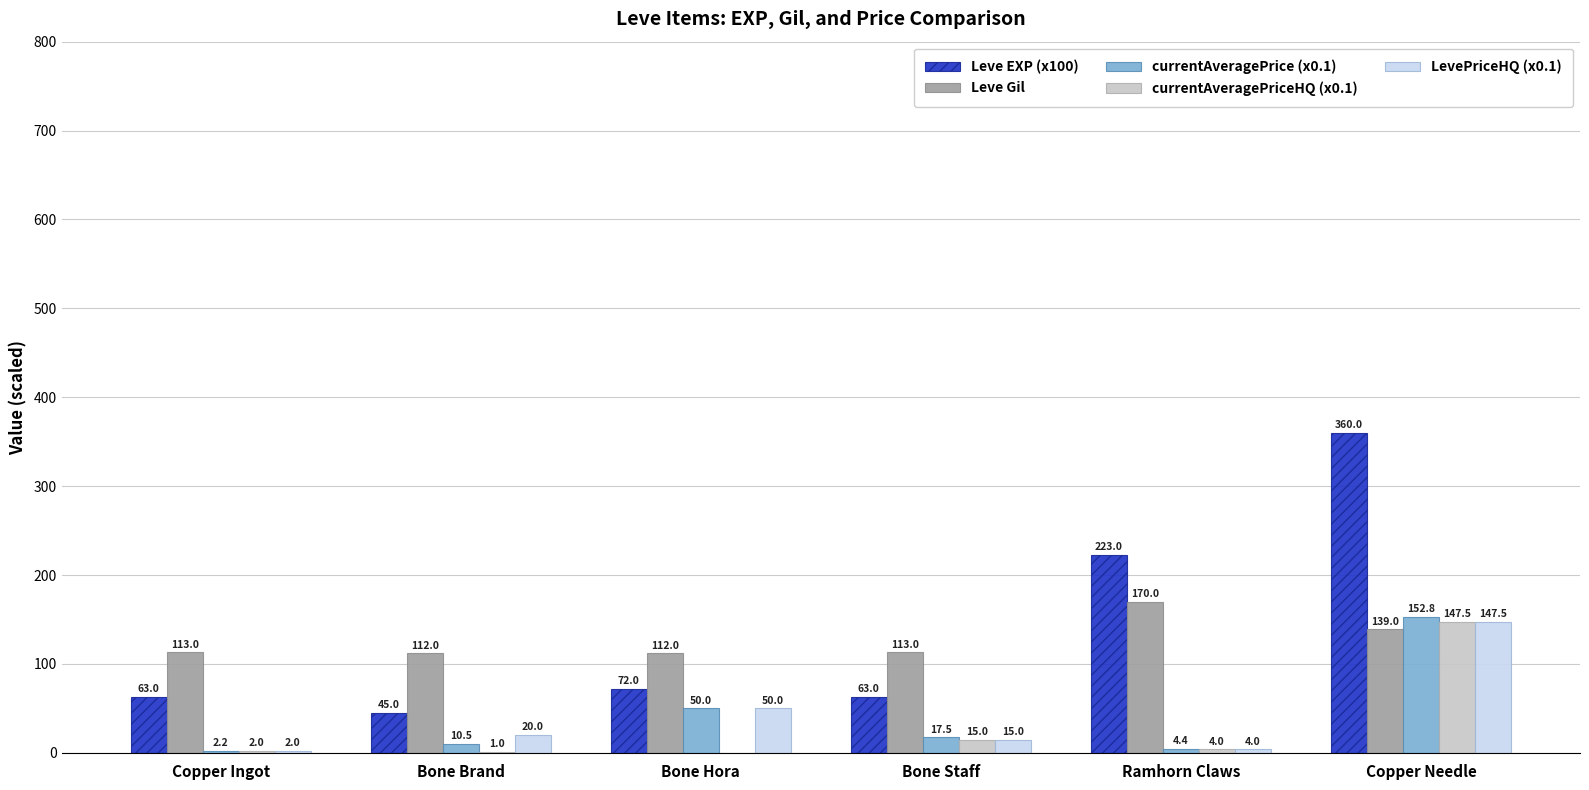

What is the spread (max minus min) of values at Ramhorn Claws?

219.0